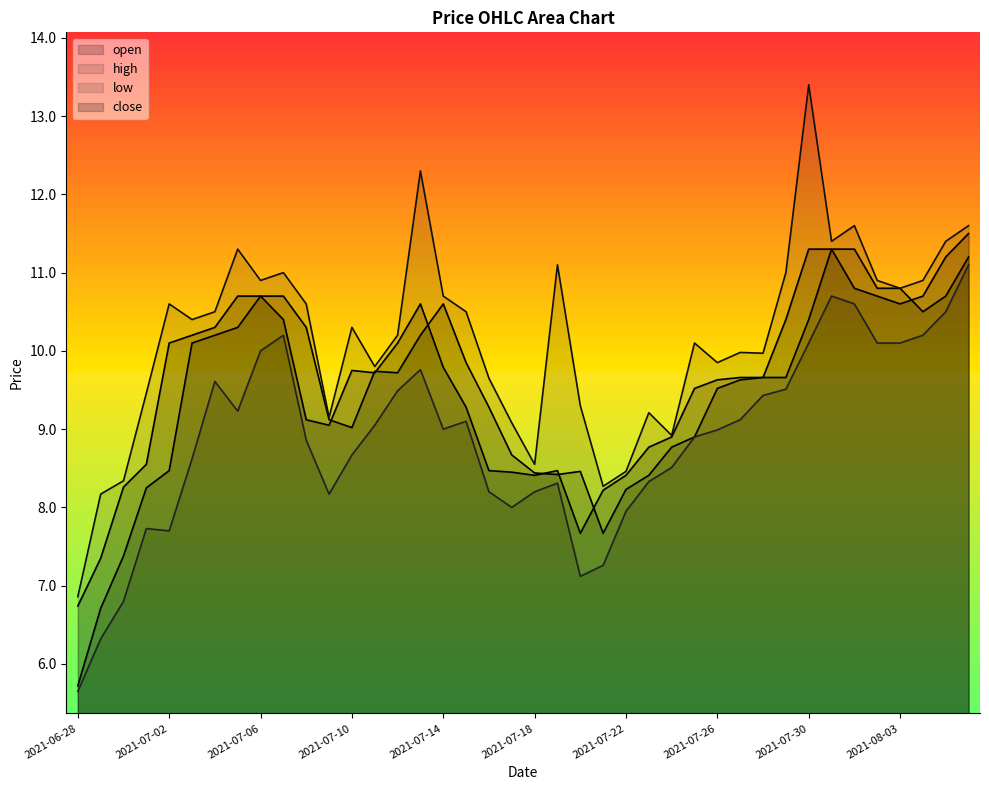

At which label does close first exceed 9?

2021-07-02